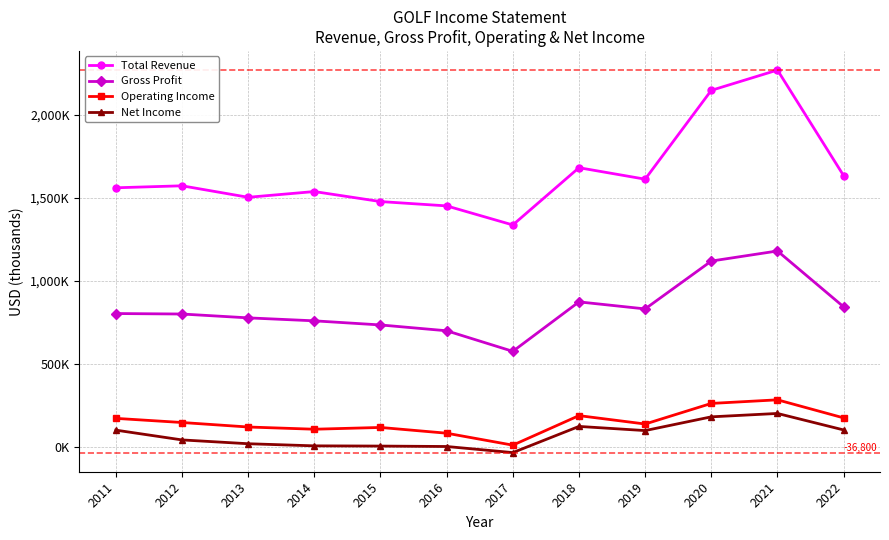

What value does the Gross Profit series have at 2014, to the nearest 100?

757900